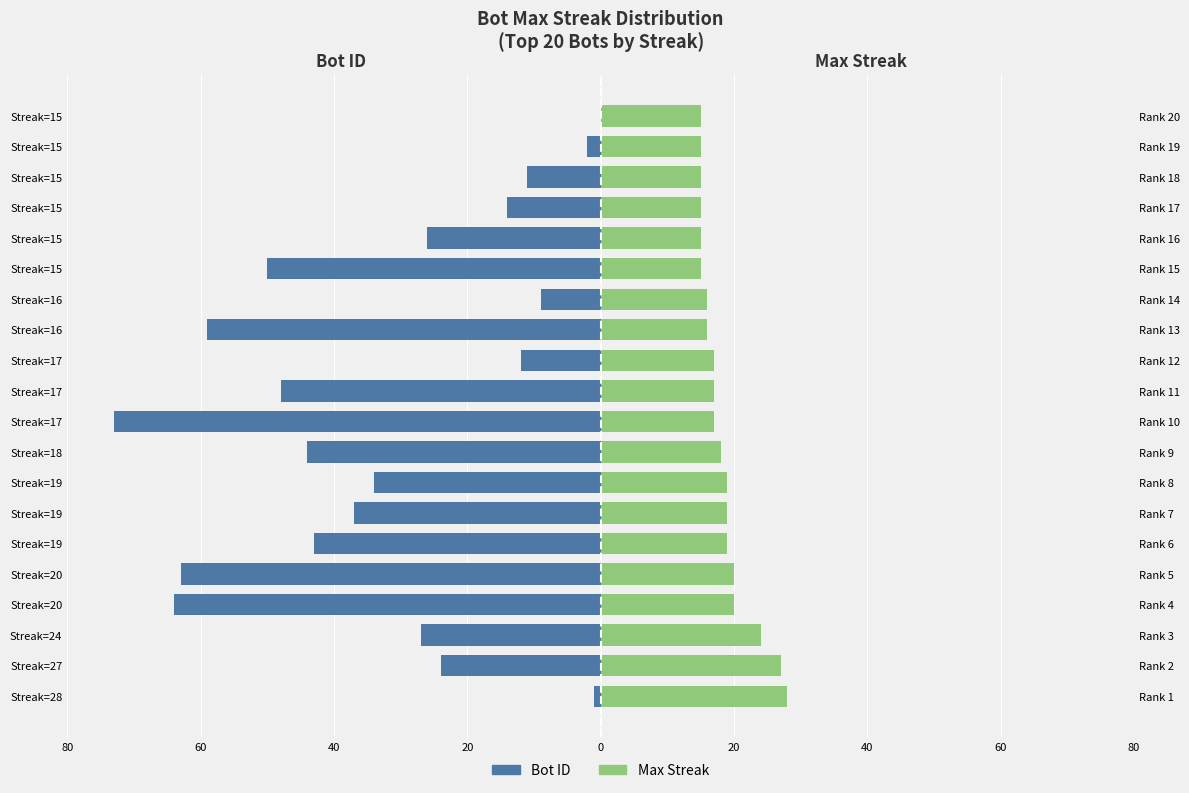

What is the label of the 11th bar from the right?

9